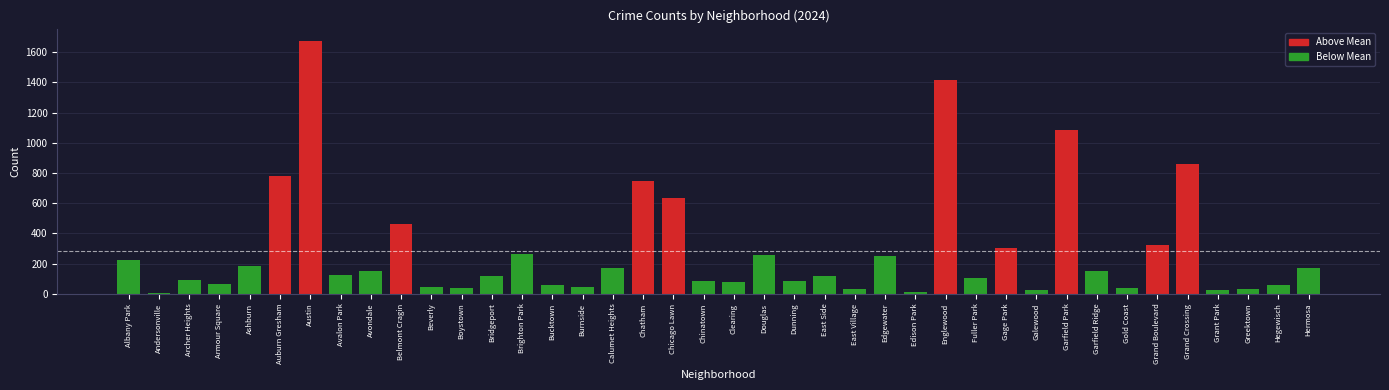

Where is the data nearest to the value 839?

Grand Crossing